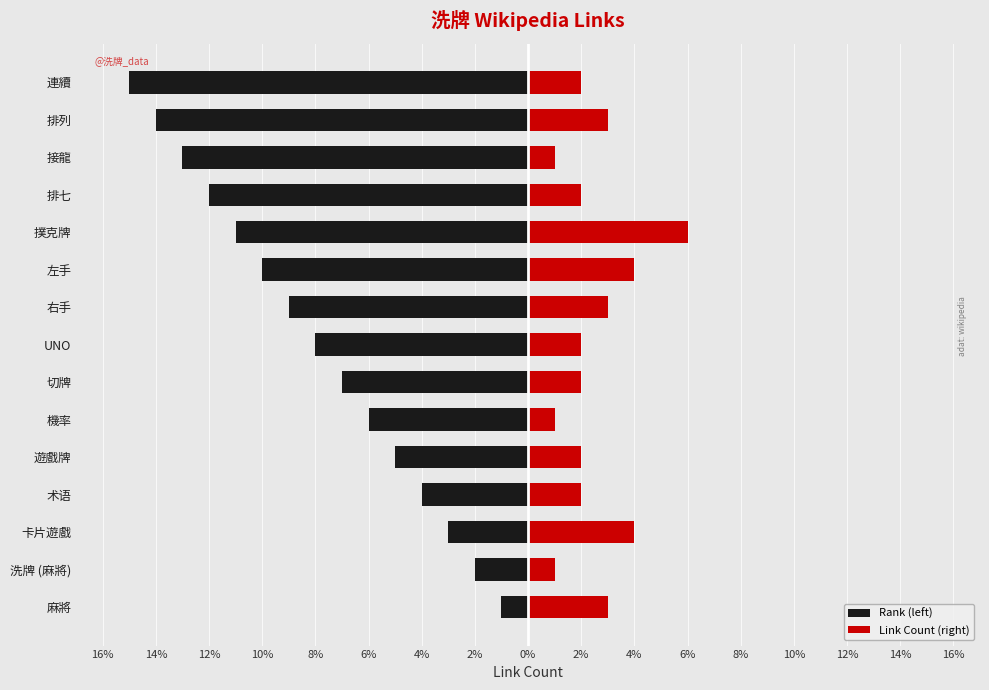

How many groups of bars are there?

15